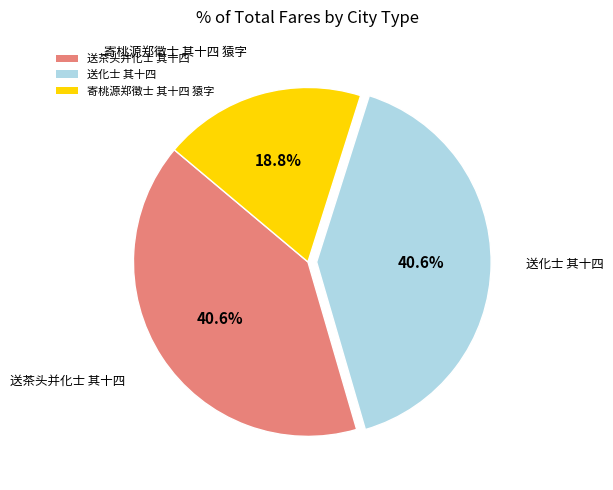

To the nearest percent, what is the difference between the largest and smallest slice percentages?

22%